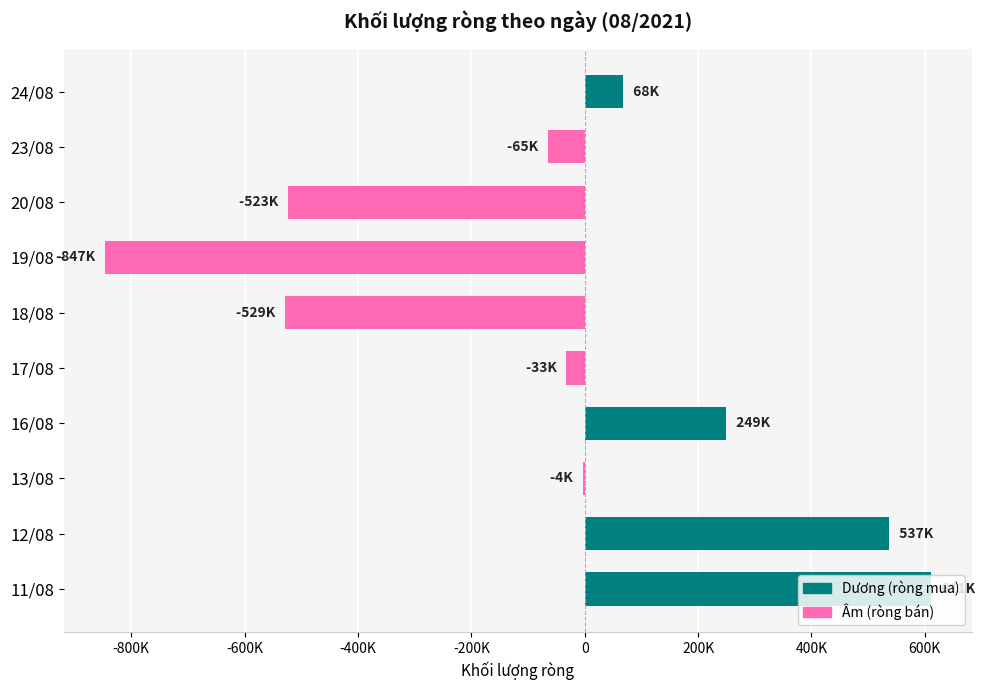

Are the bars horizontal?

Yes